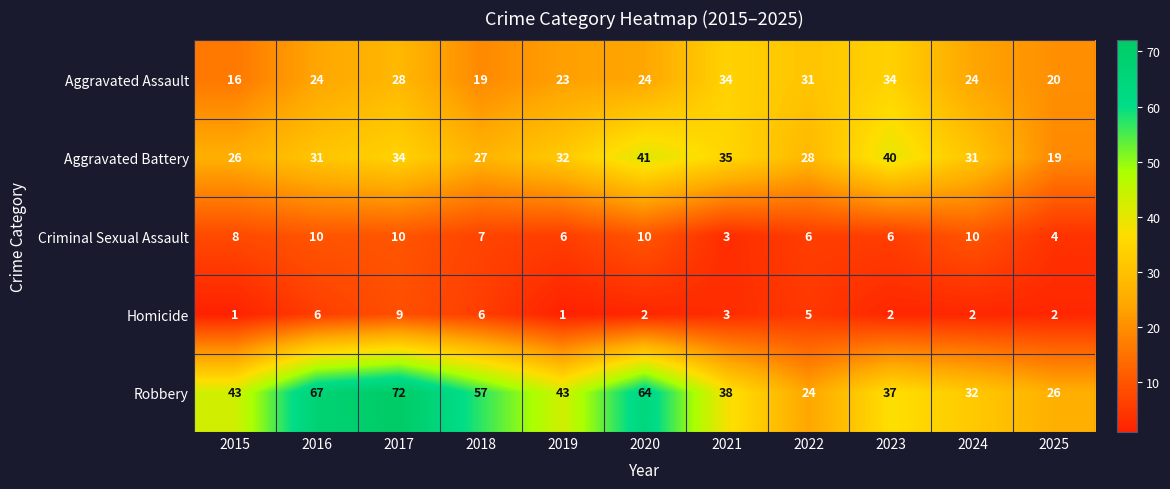

How many data points does each series have?

11